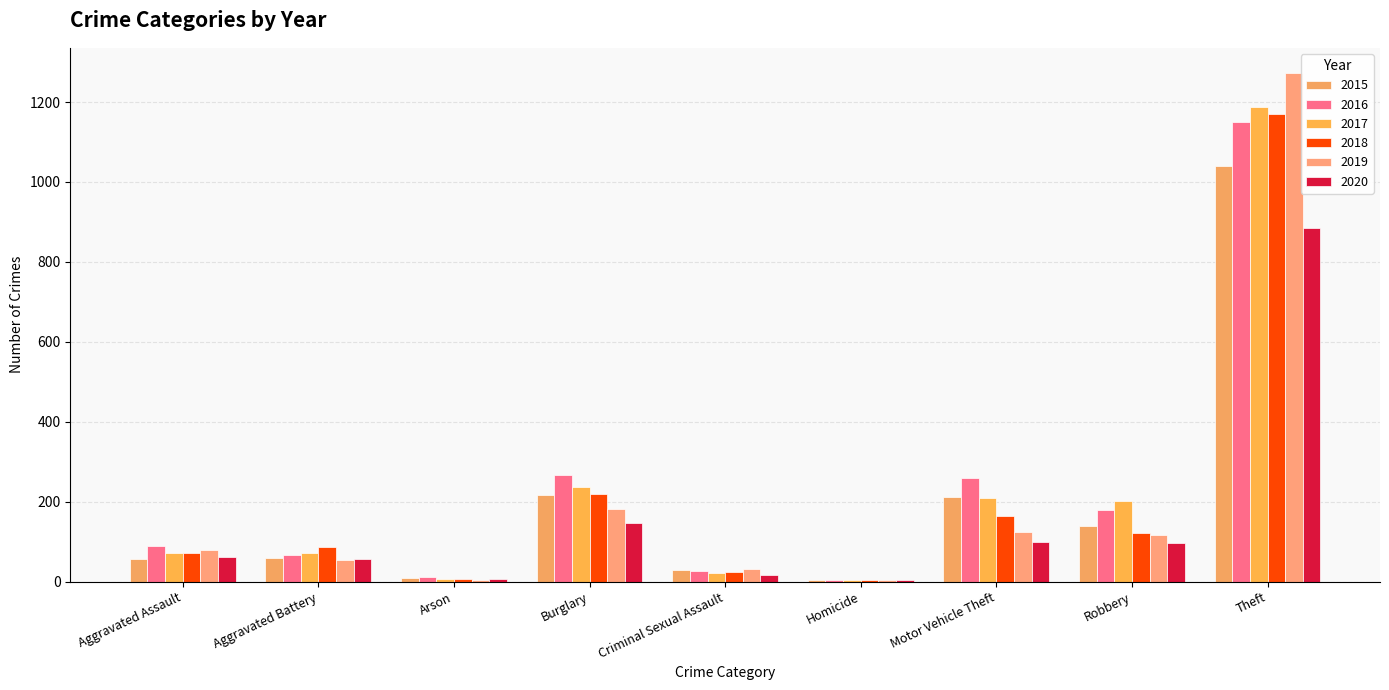

Is the value of 2019 at Arson greater than the value of 2018 at Theft?

No